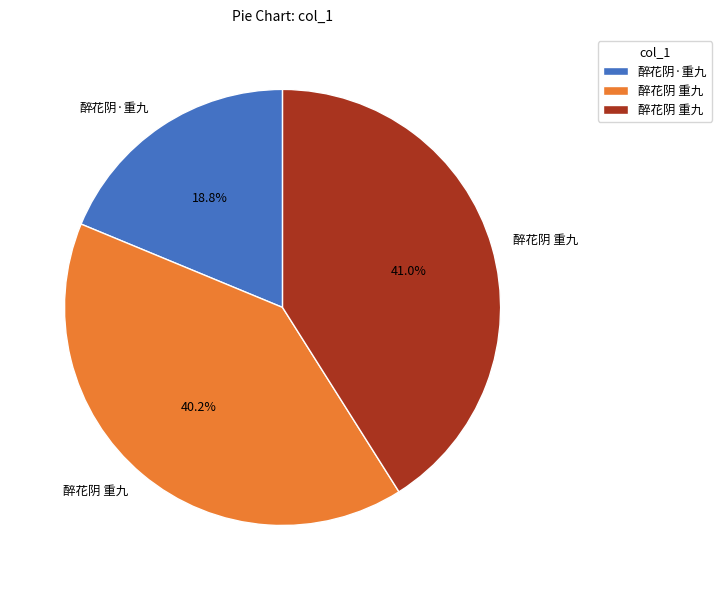

Is there any slice that represents more than half of the pie?

No